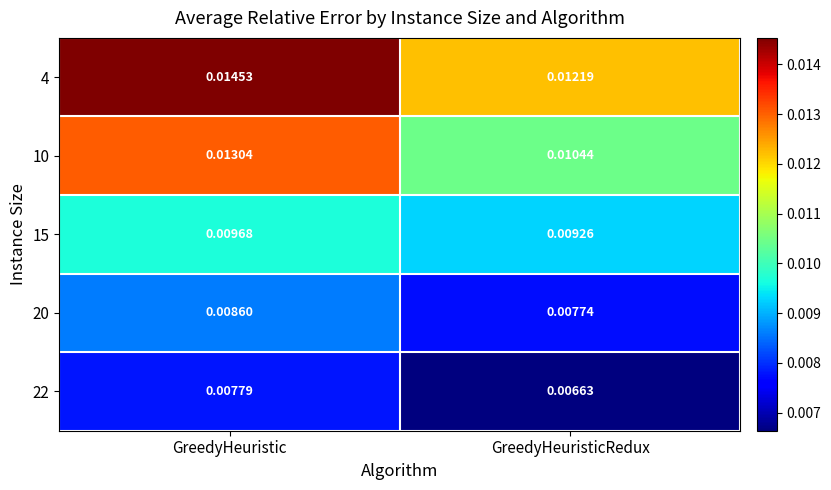

At which category does the chart reach its peak across all series?

GreedyHeuristic